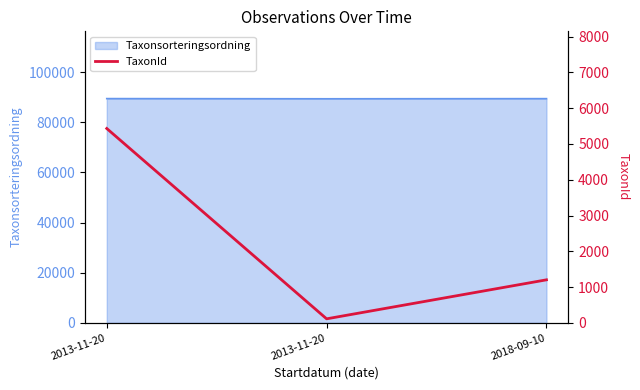

At which label does the data first exceed 1202?

2013-11-20